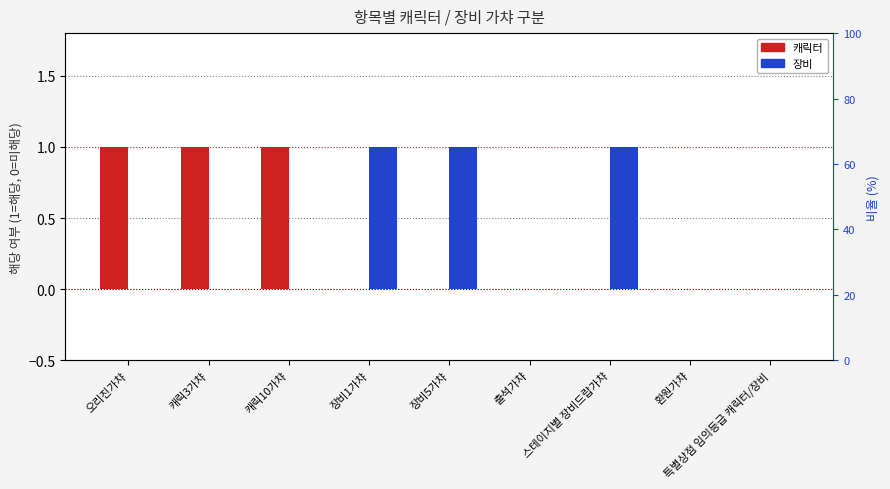

Where is 캐릭터 nearest to the value 0?

장비1가챠